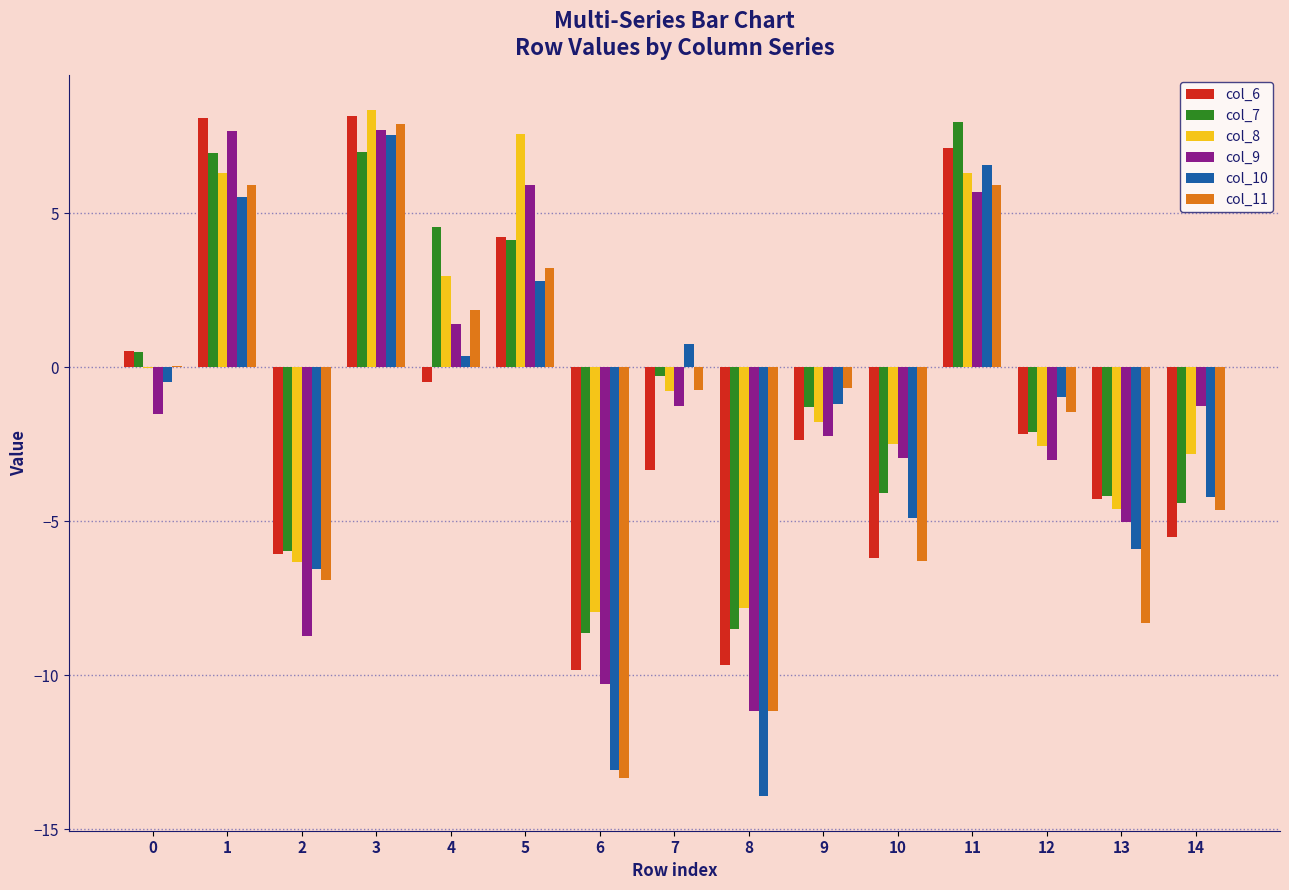

What is the sum of all col_6 values?

-21.7